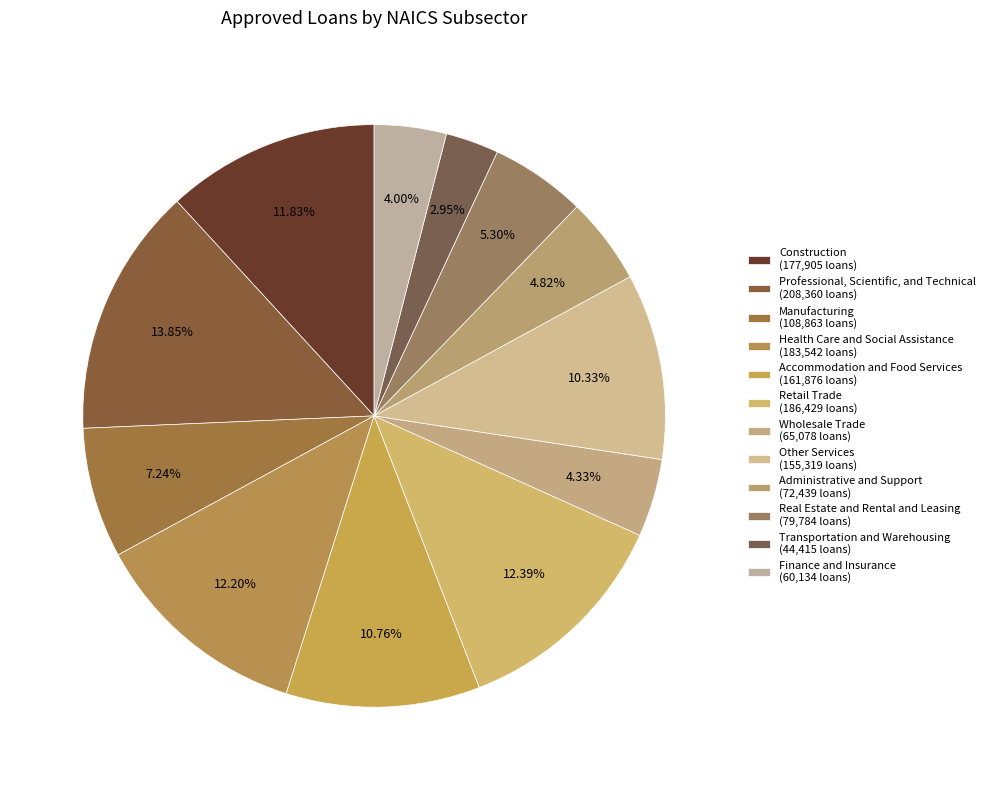

True or false: Retail Trade accounts for 19% of the total.

False